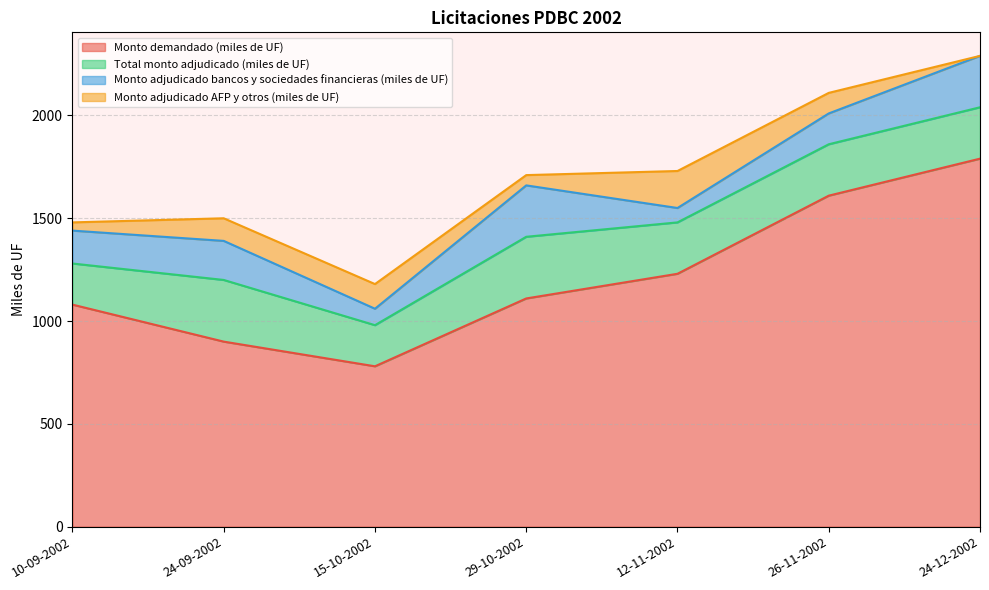

Rank the categories by Monto adjudicado AFP y otros (miles de UF) value from highest to lowest.

12-11-2002, 15-10-2002, 24-09-2002, 26-11-2002, 29-10-2002, 10-09-2002, 24-12-2002